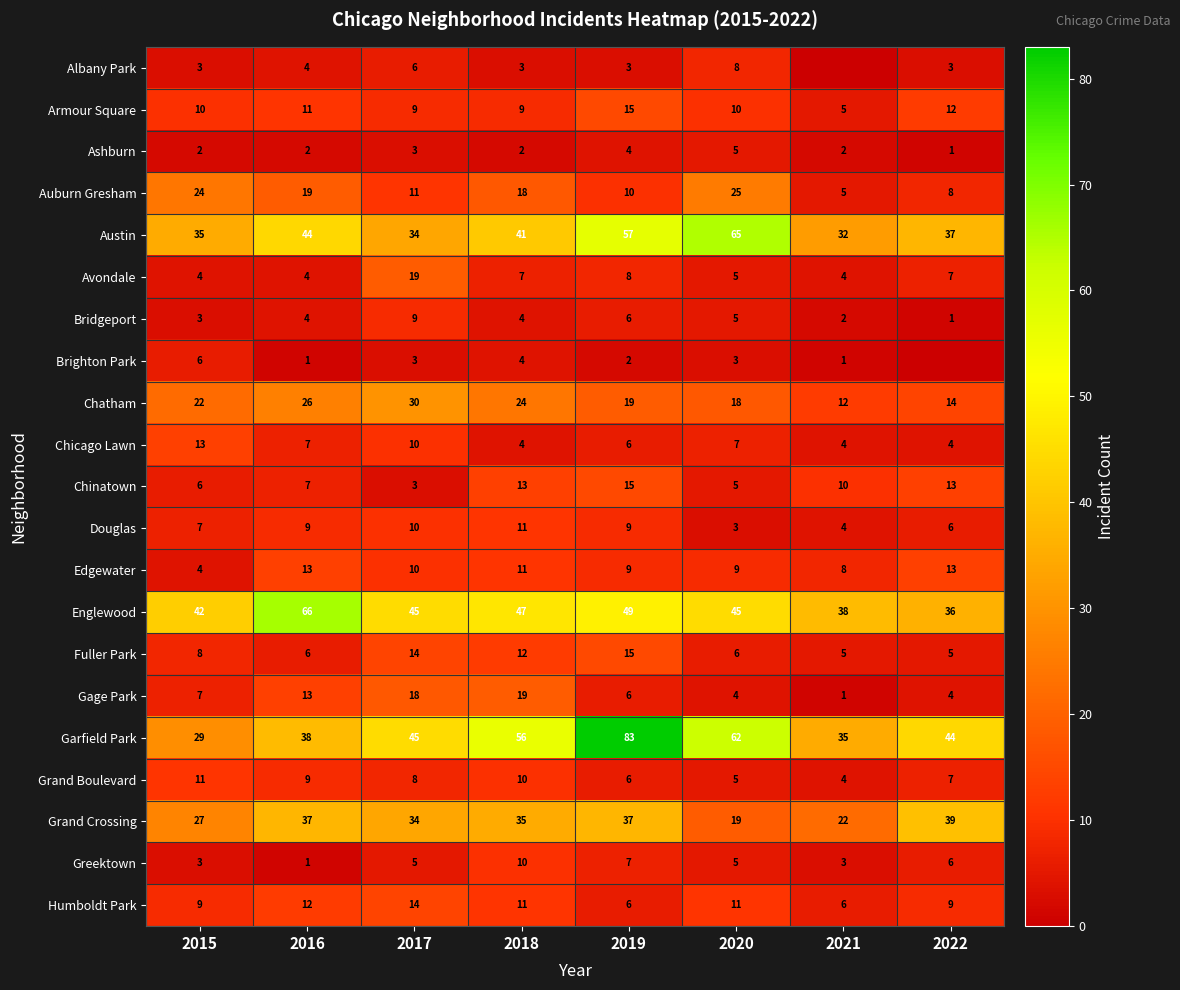

How many Grand Crossing values are between 27 and 37?

5